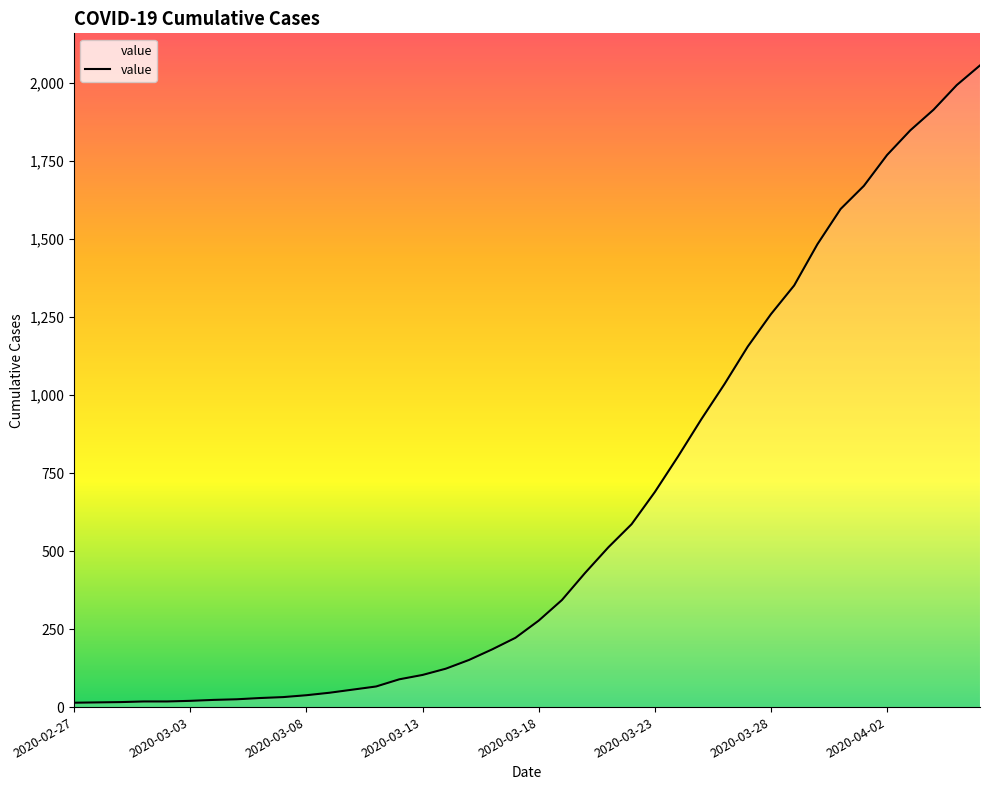

What is the greatest value displayed?

2056